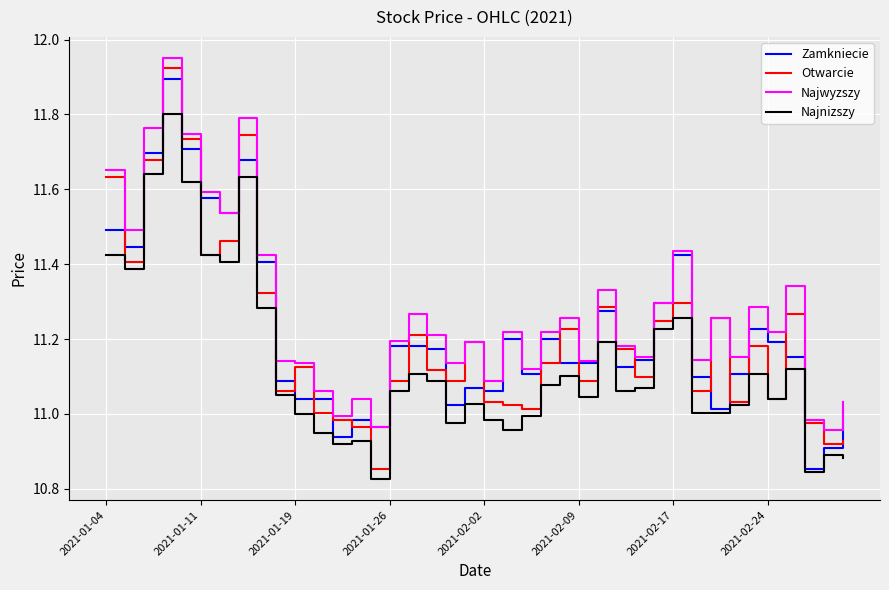

True or false: Najwyzszy has more than 1 points higher than both neighbors.

True